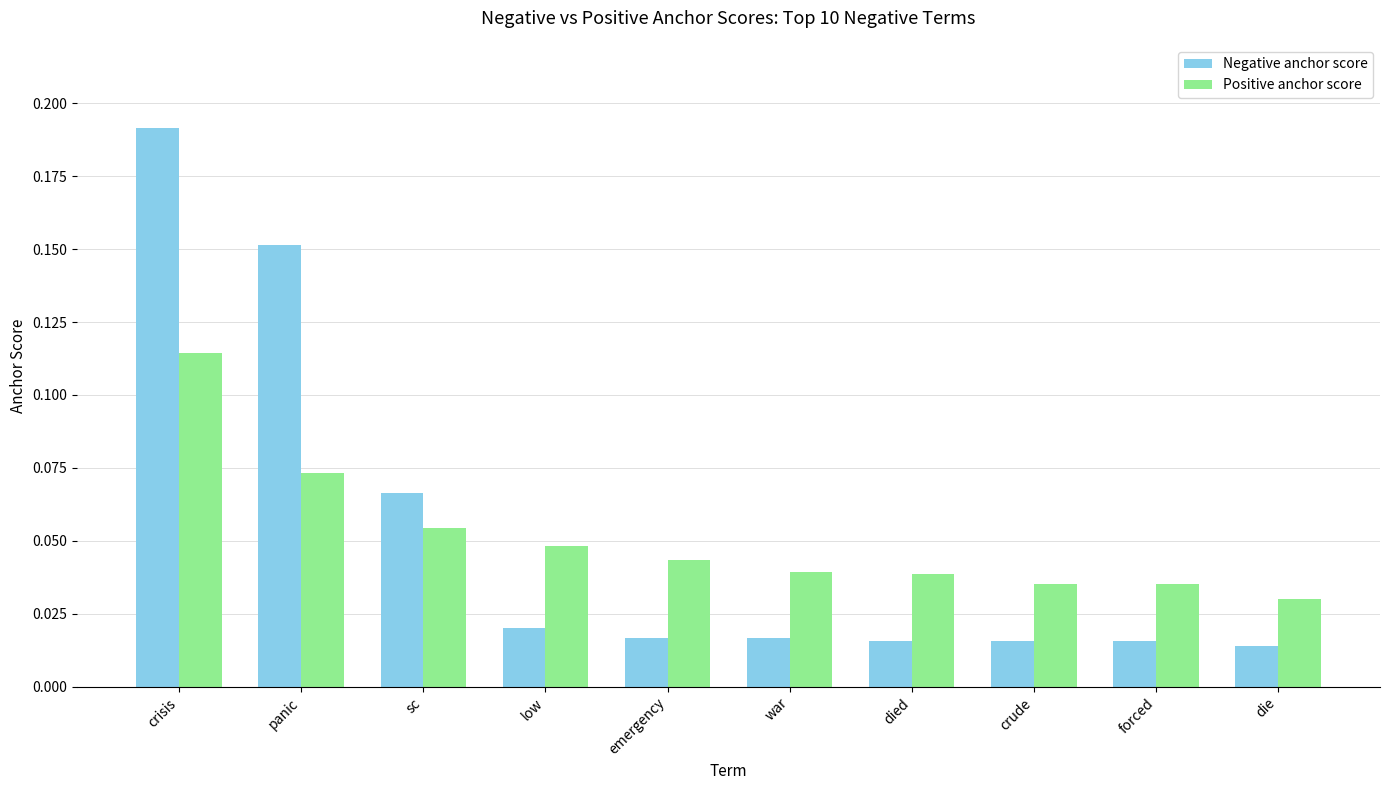

Does the chart contain stacked bars?

No